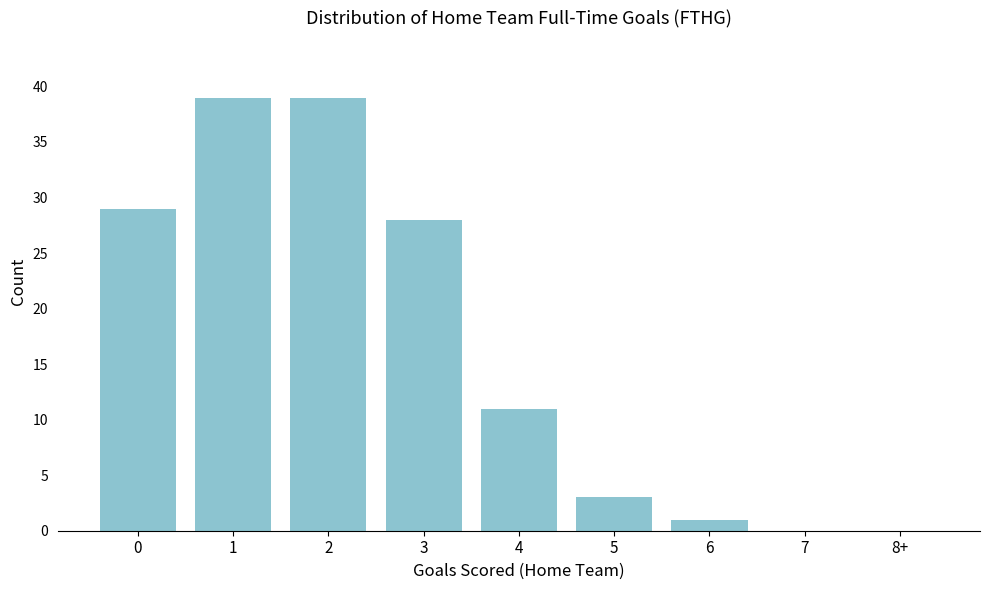

Reading left to right, extract all data points from this chart.

0=29	1=39	2=39	3=28	4=11	5=3	6=1	7=0	8+=0